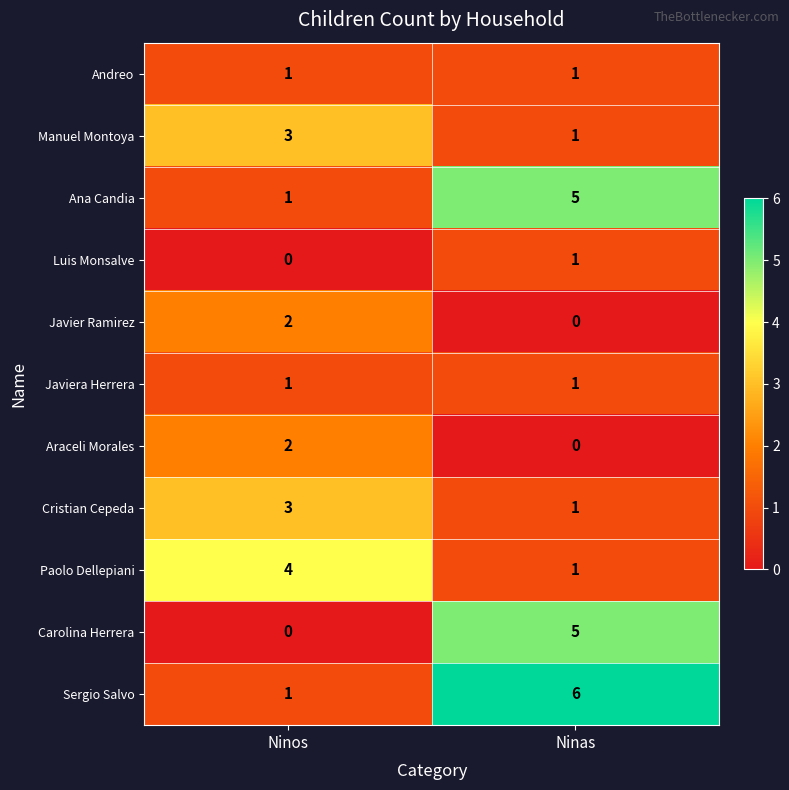

What is the difference between the highest and lowest values at Ninas?

6